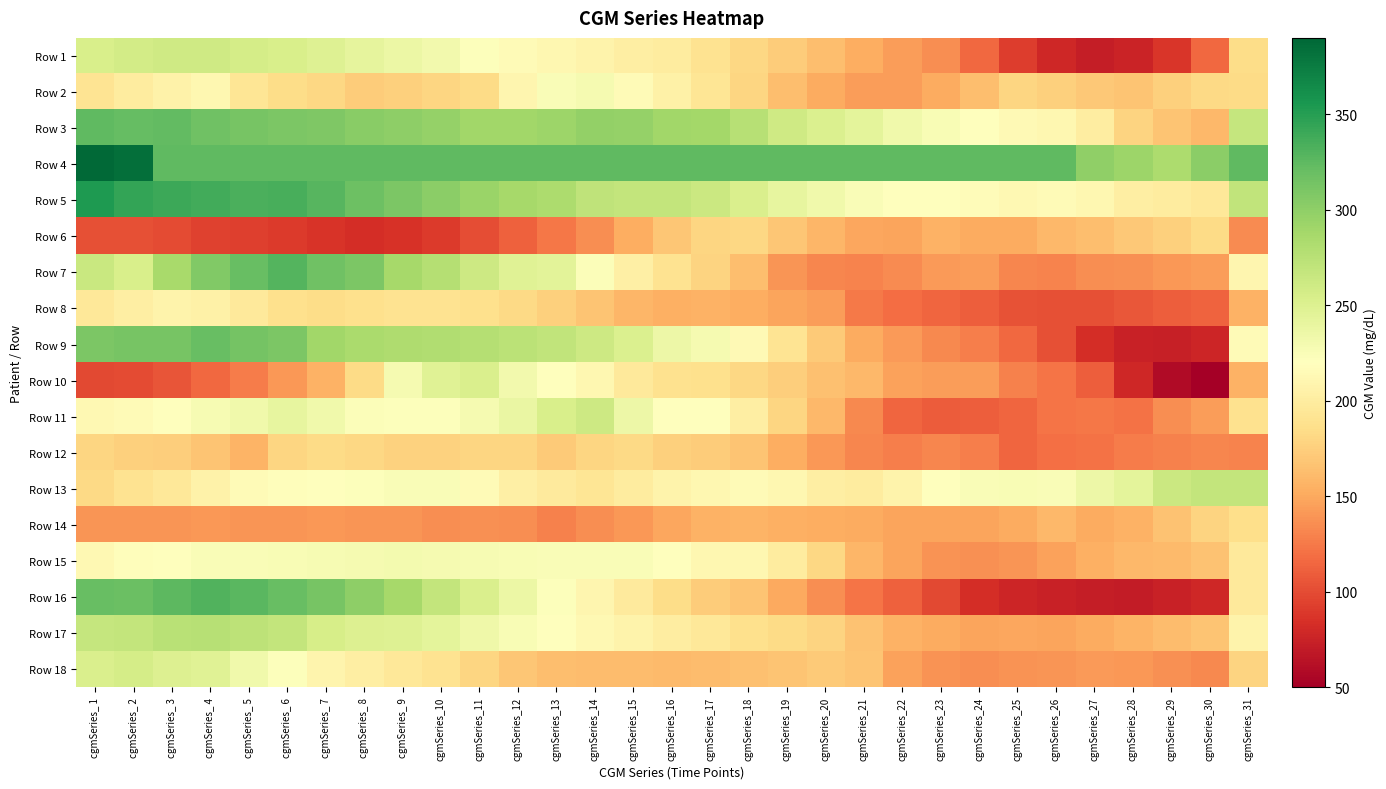

At how many categories does at least one series exceed 197?

31